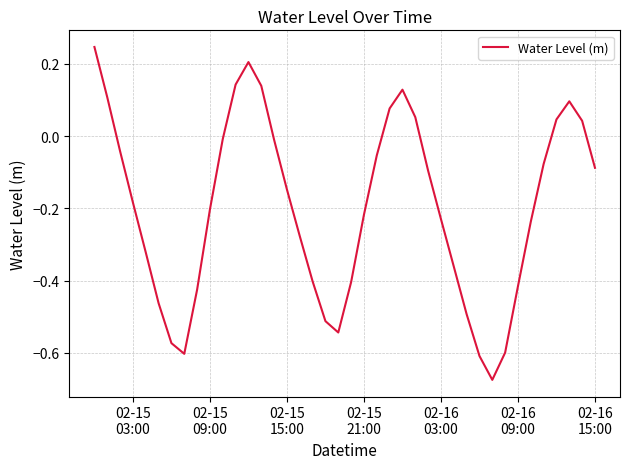

What is the difference between the maximum and minimum values?

0.9